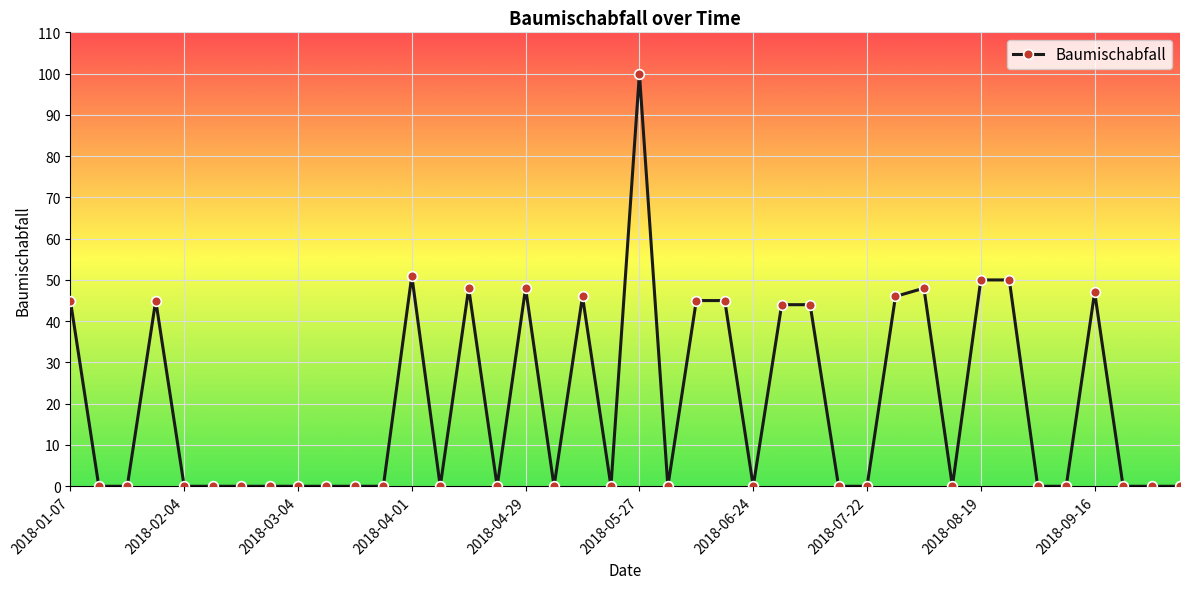

How many series are shown in this chart?

1